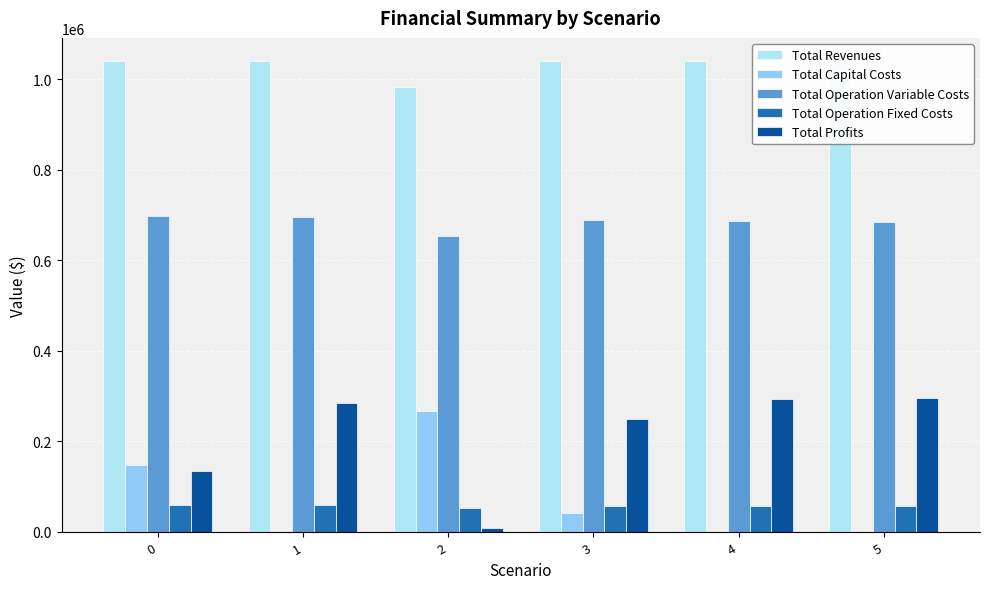

Reading left to right, extract all data points from this chart.

Total Revenues: 1038986.1	1038986.1	983403.9	1038986.1	1038986.1	1038986.1
Total Capital Costs: 148192.0	0.0	268000.0	42400.0	0.0	0.0
Total Operation Variable Costs: 696704.7	694672.2	652506.3	688584.2	686540.4	684493.8
Total Operation Fixed Costs: 59224.4	59224.4	53759.9	58215.6	58215.6	58215.6
Total Profits: 134864.9	285089.5	9137.7	249786.3	294230.1	296276.7